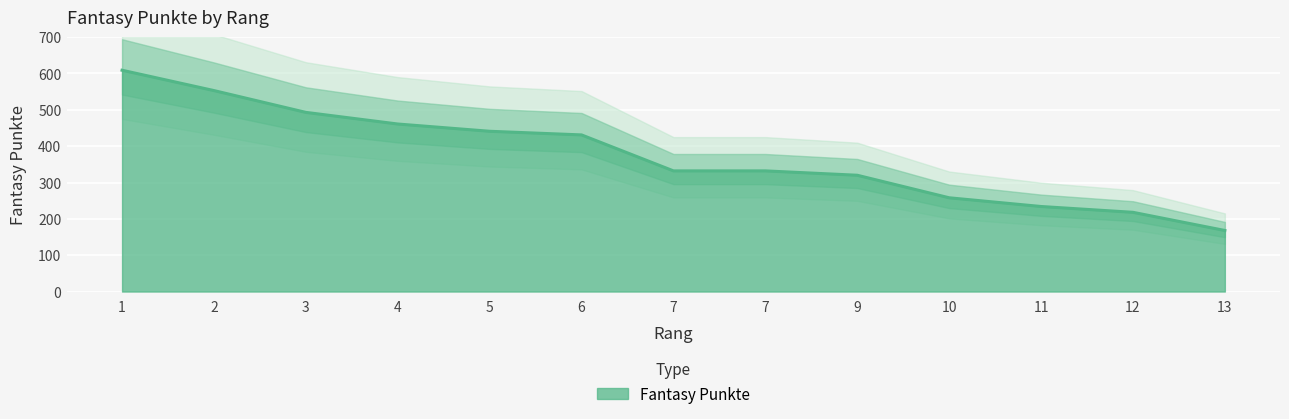

What is the difference between the second highest and minimum values?

385